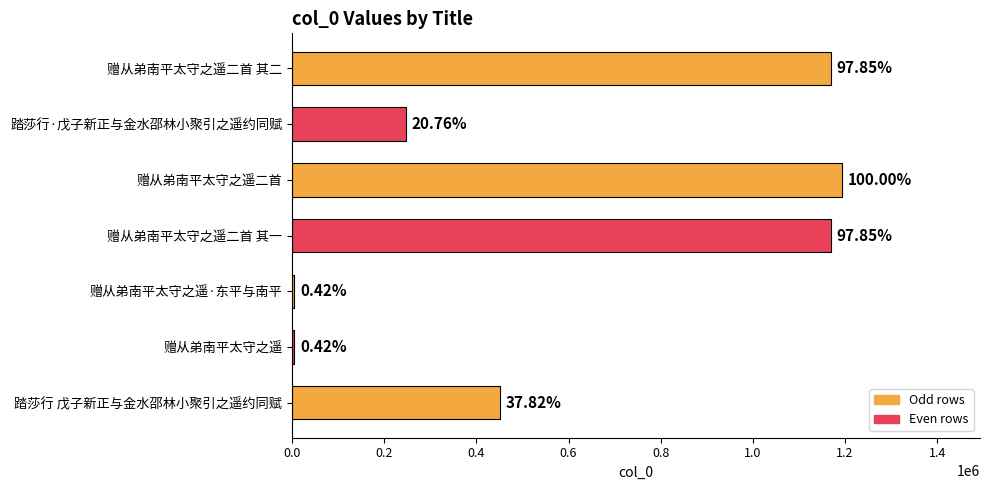

How many bars are there in total?

7